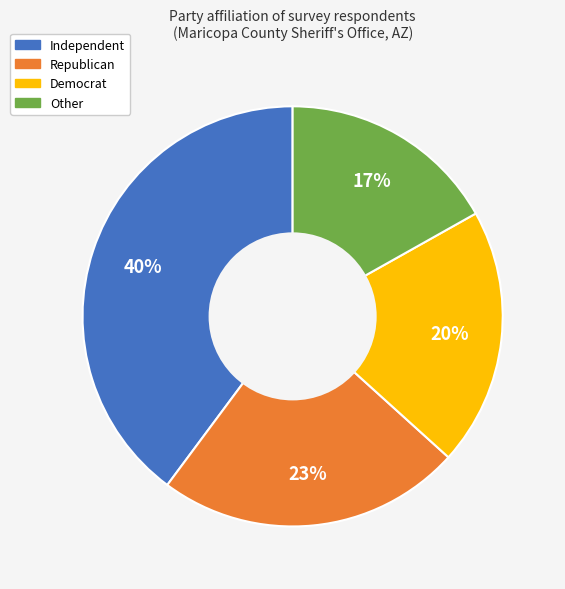

Which slice is the largest?

Independent